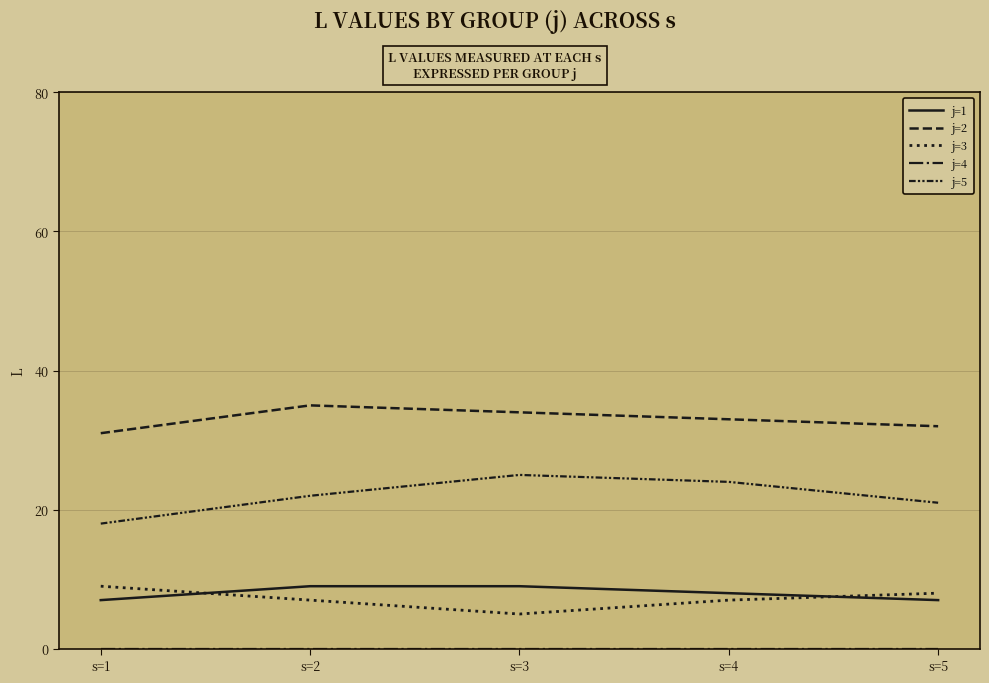

Does the chart display data point markers on the line(s)?

No